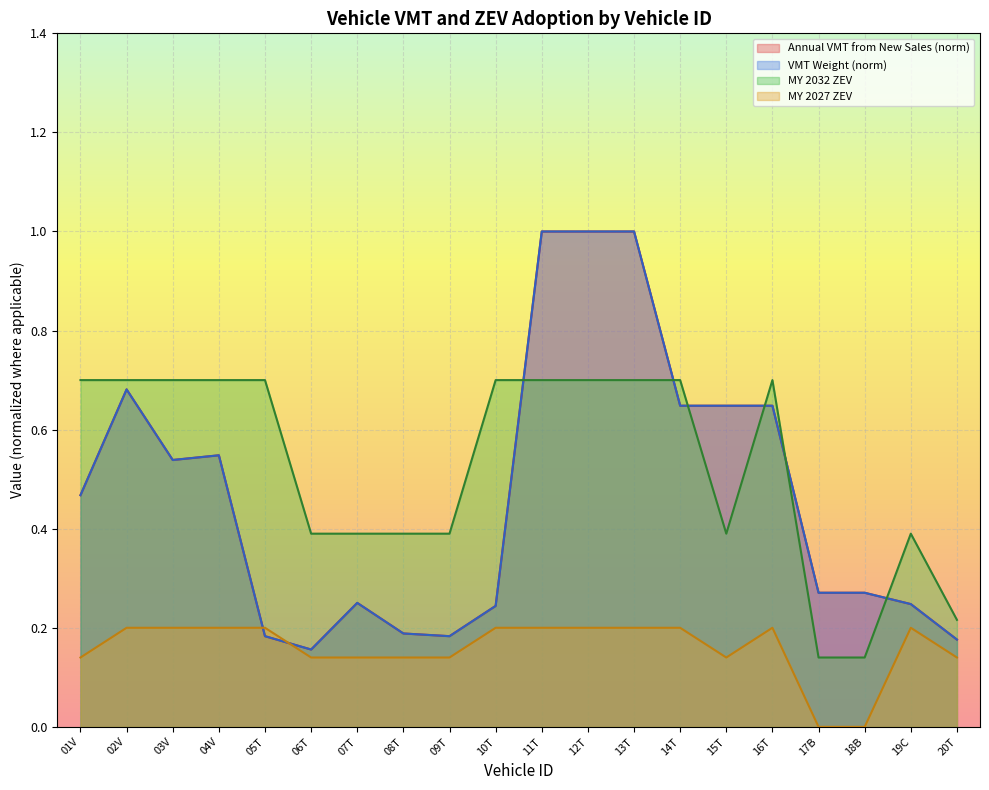

In VMT Weight, how many points are lower than both neighbors (excluding endpoints)?

3